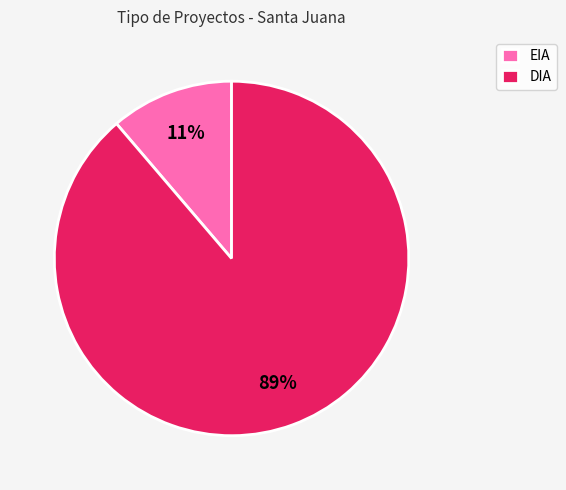

To the nearest percent, what portion does DIA represent?

89%